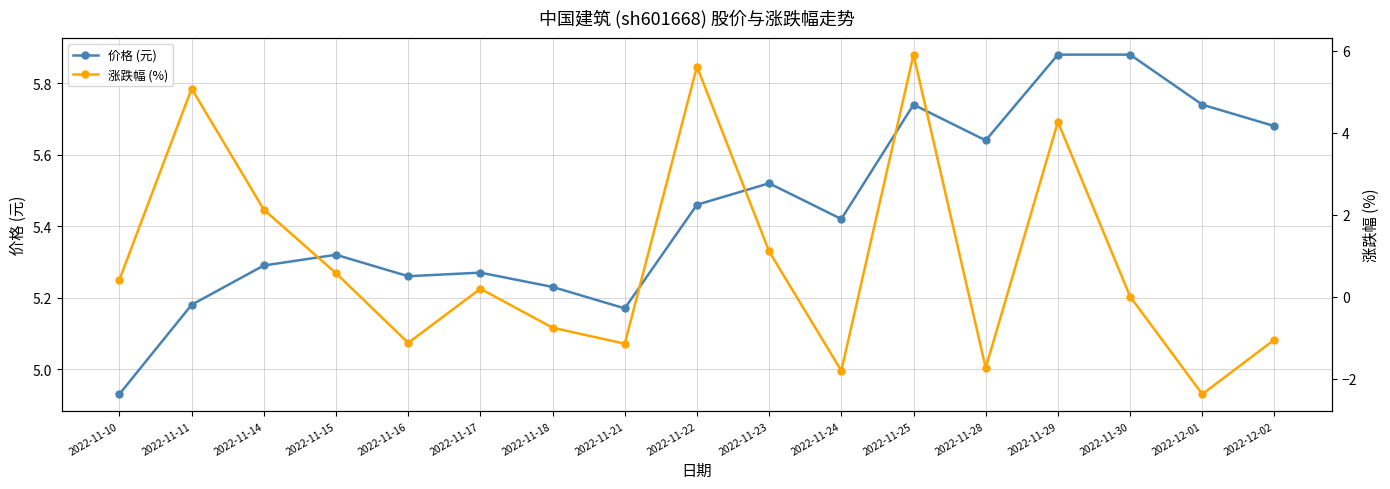

Where is 价格 (元) nearest to the value 5?

2022-11-10